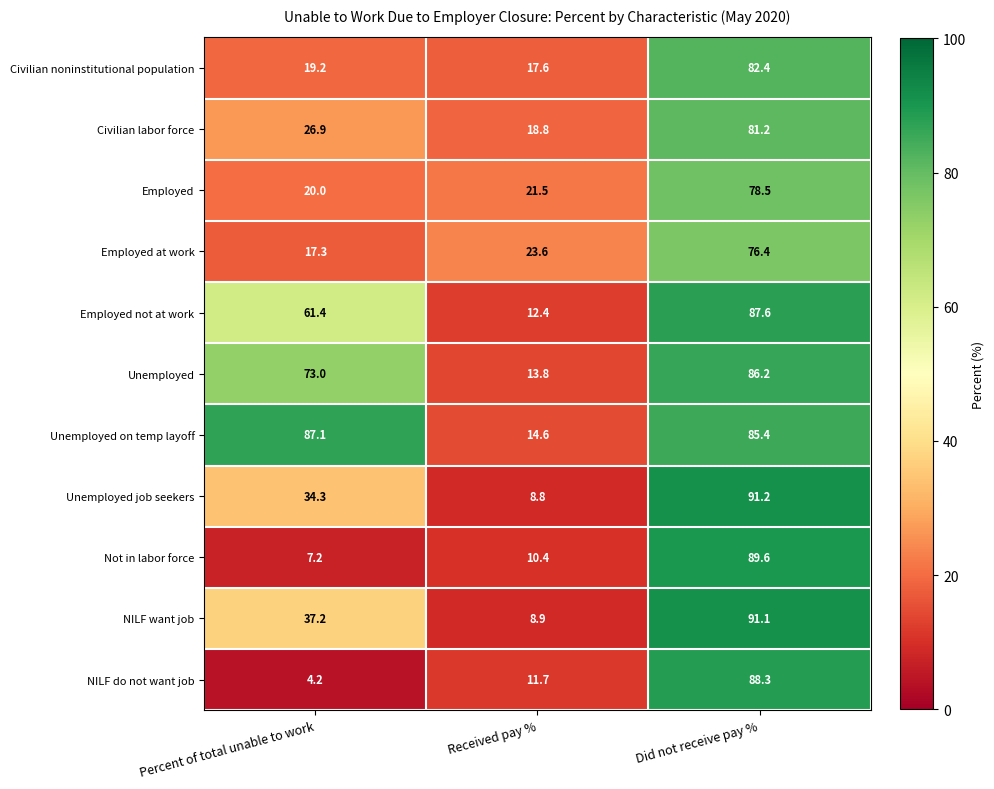

List the series in order of their peak value, highest first.

Unemployed job seekers, NILF want job, Not in labor force, NILF do not want job, Employed not at work, Unemployed on temp layoff, Unemployed, Civilian noninstitutional population, Civilian labor force, Employed, Employed at work